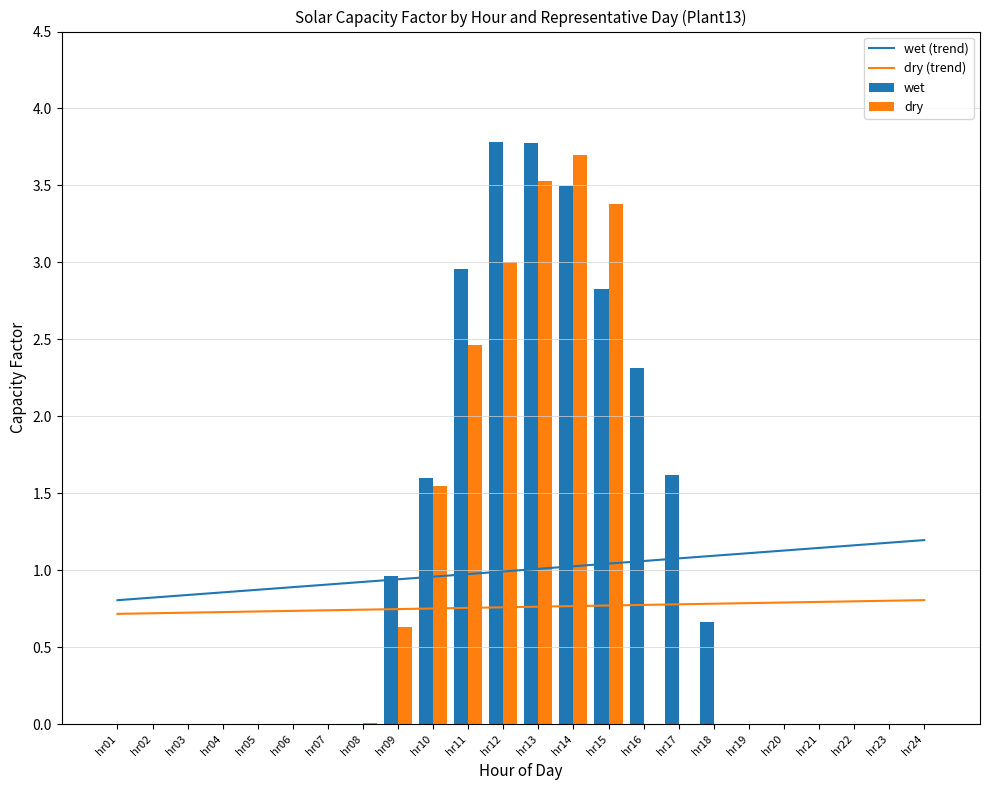

At how many categories does at least one series exceed 0?

24